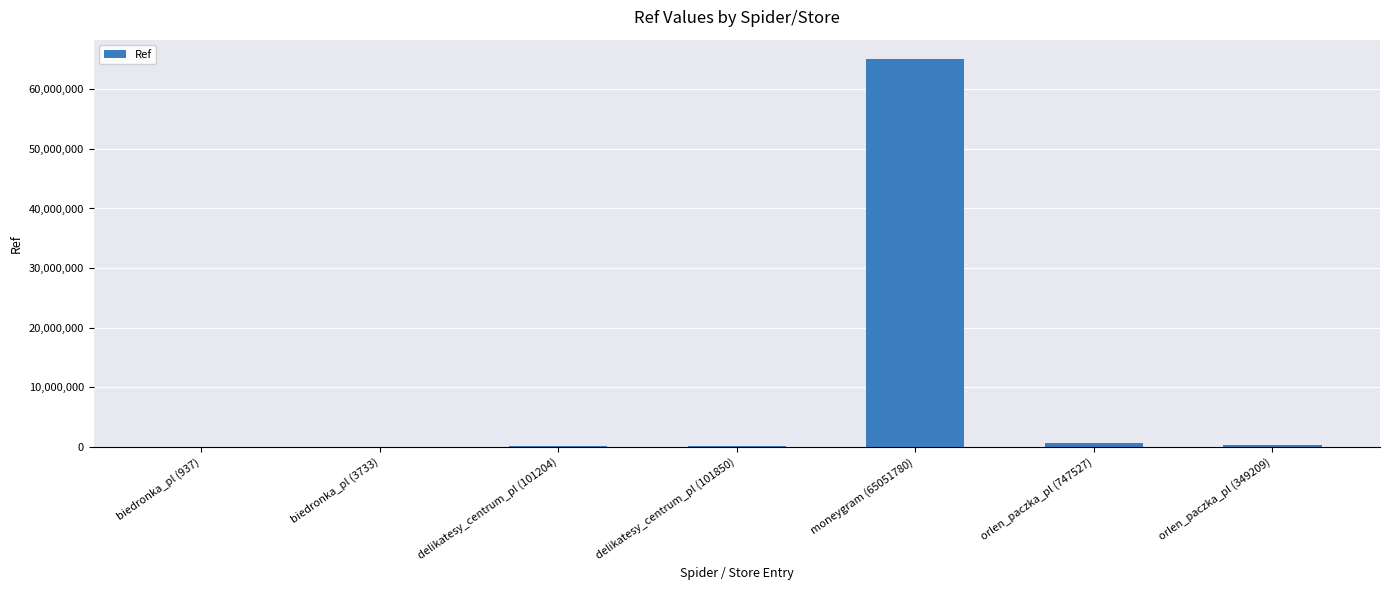

At which category does the chart reach its peak across all series?

moneygram (65051780)